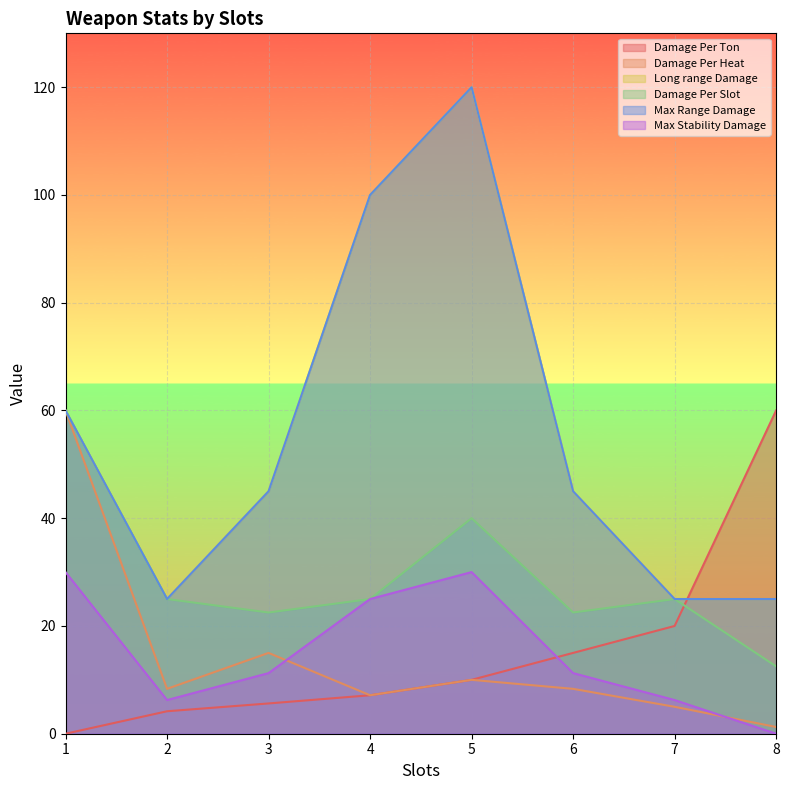

Is it true that Long range Damage equals 25.0 at 2?

True